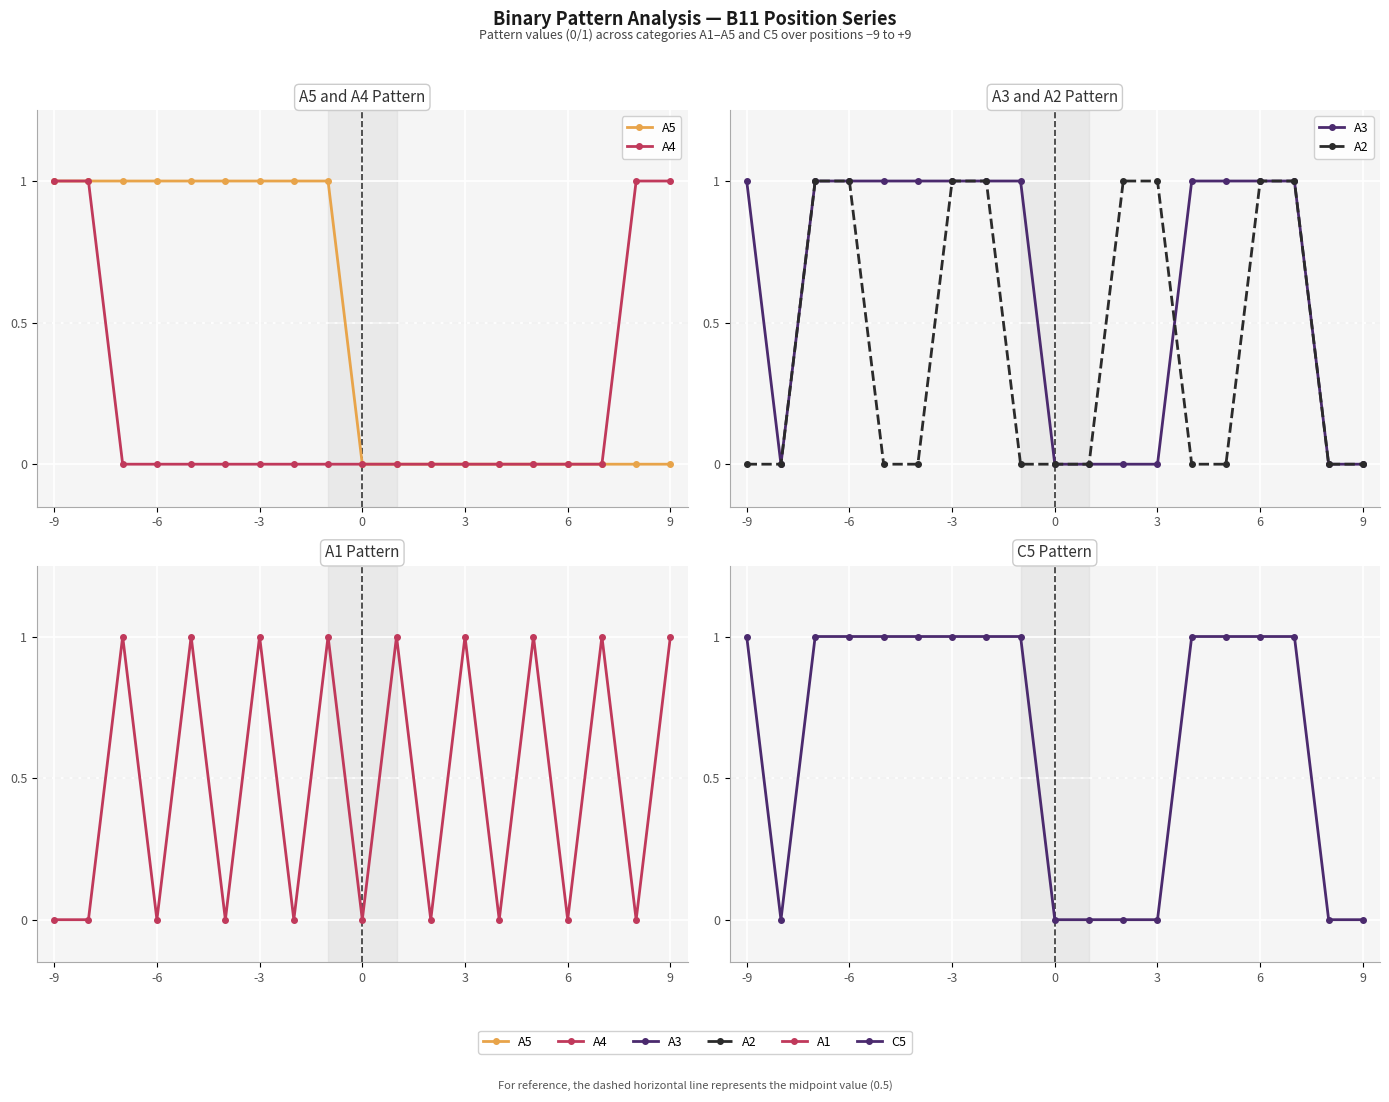

Which series has the largest range (max minus min)?

A5